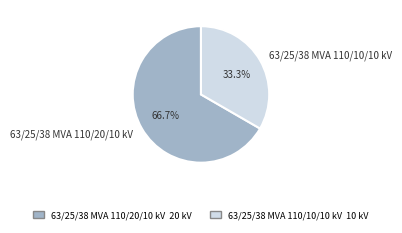

True or false: 63/25/38 MVA 110/10/10 kV accounts for 33% of the total.

True